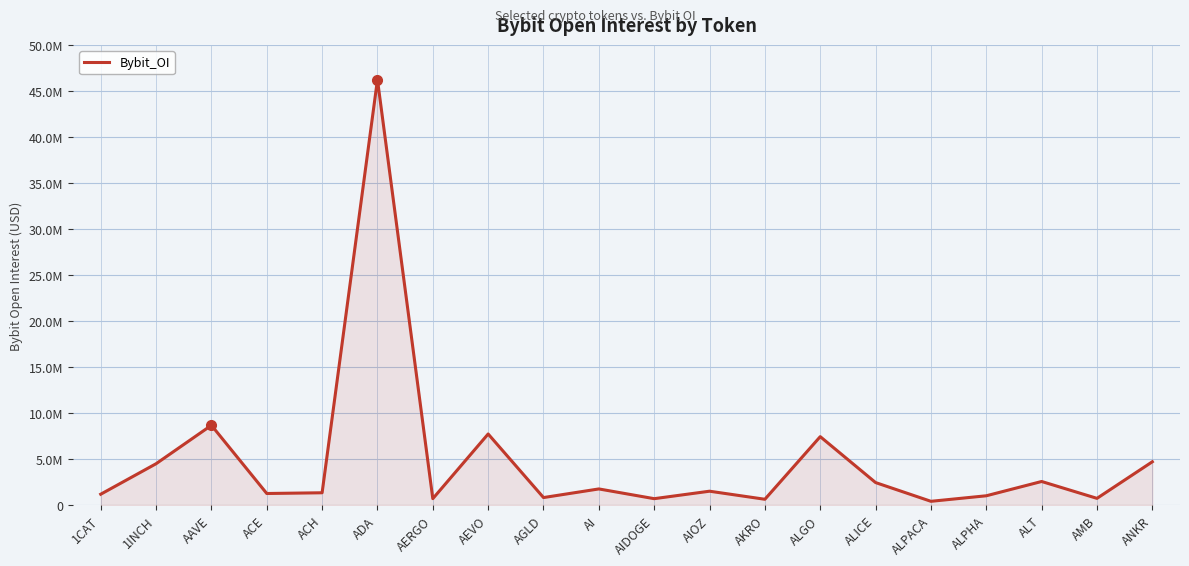

Which has a higher value, AI or AMB?

AI